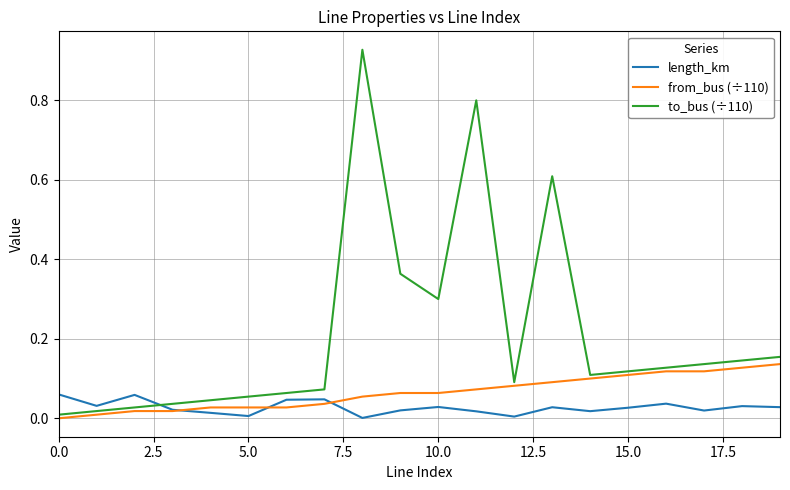

Which series has the largest total across all categories?

to_bus (÷110)